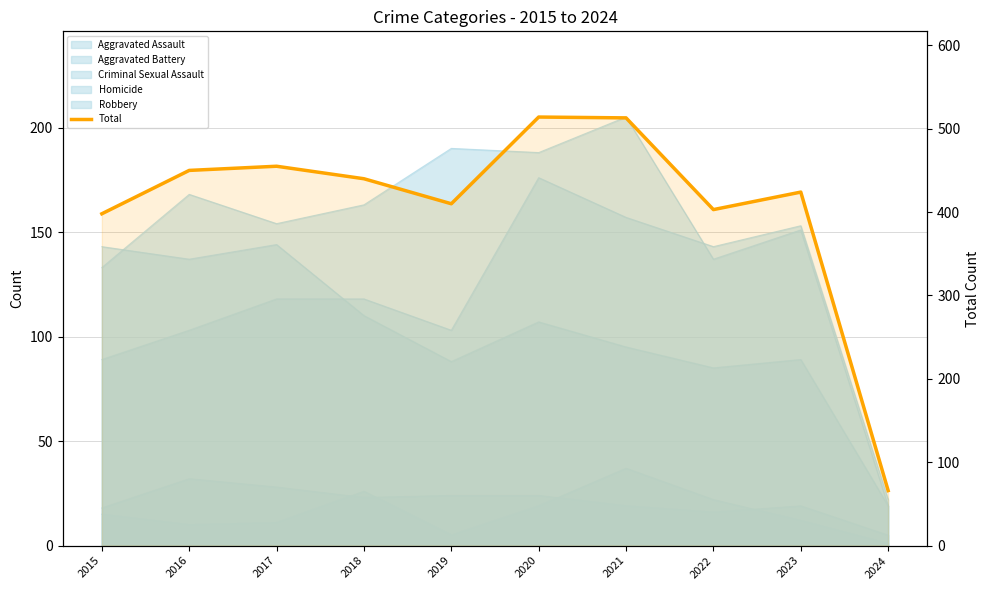

Where is the first local maximum?

2017